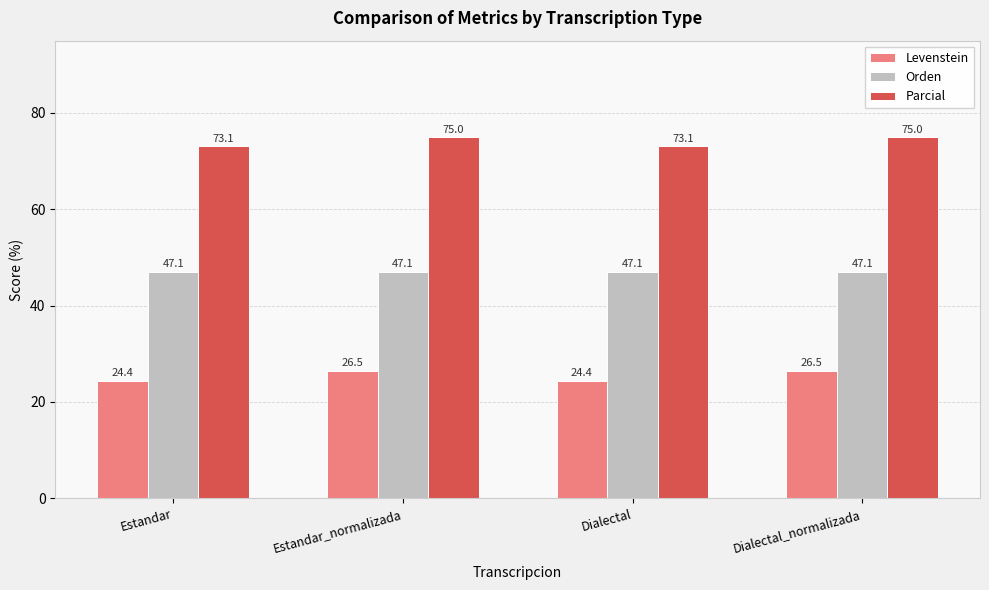

Does the chart contain stacked bars?

No